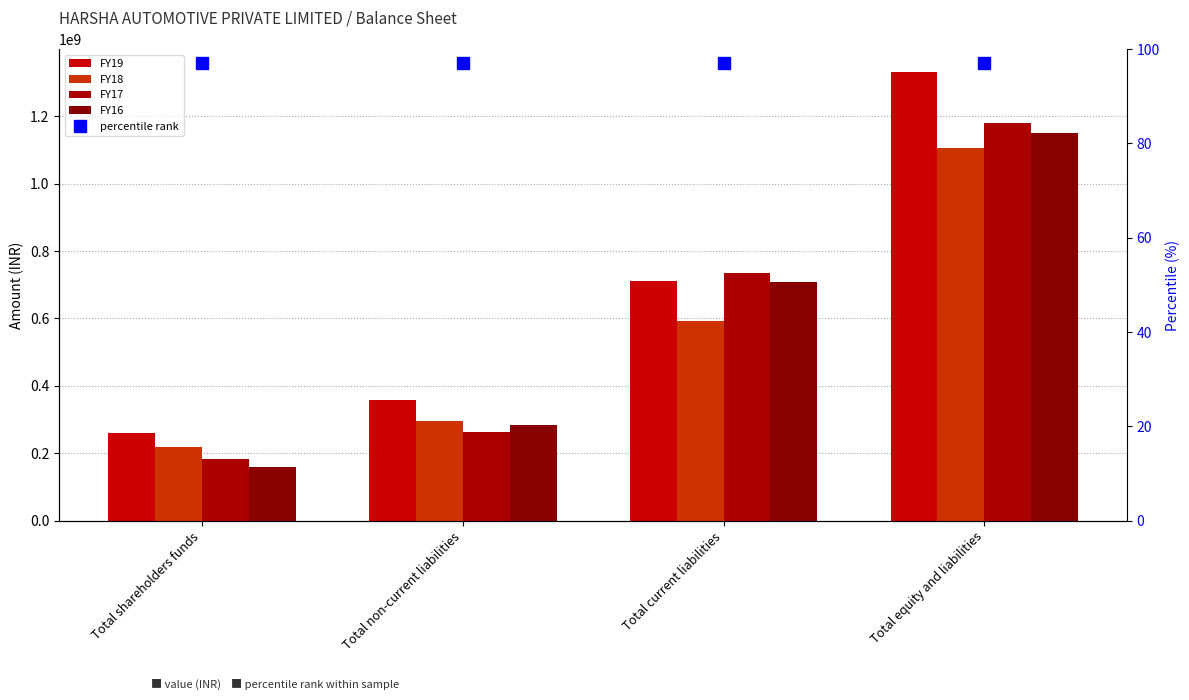

The FY19 series shows 260804316 at Total shareholders funds. True or false?

True